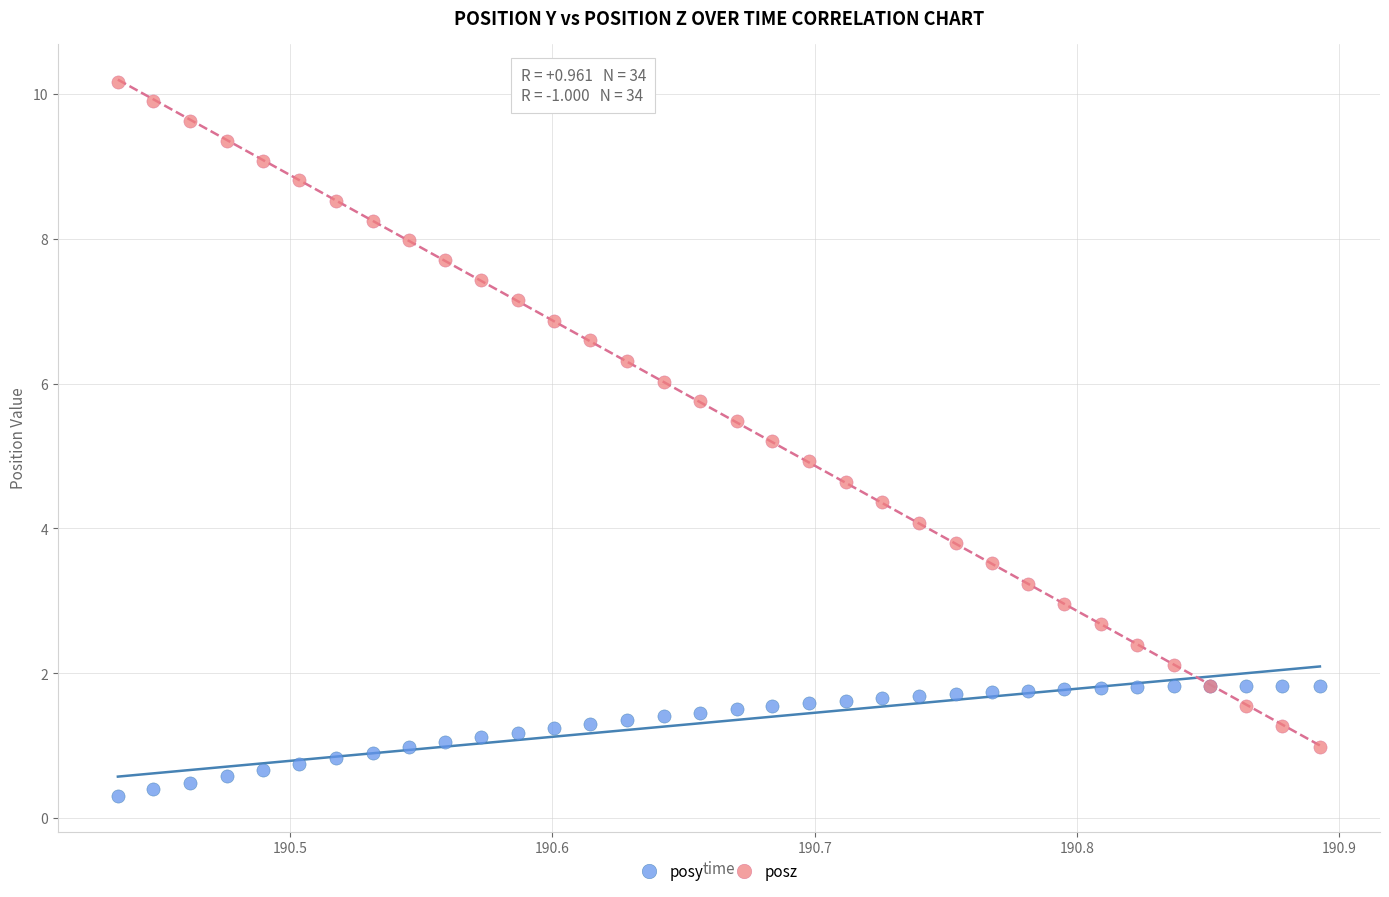

Which series has the largest Y range (max minus min)?

posz